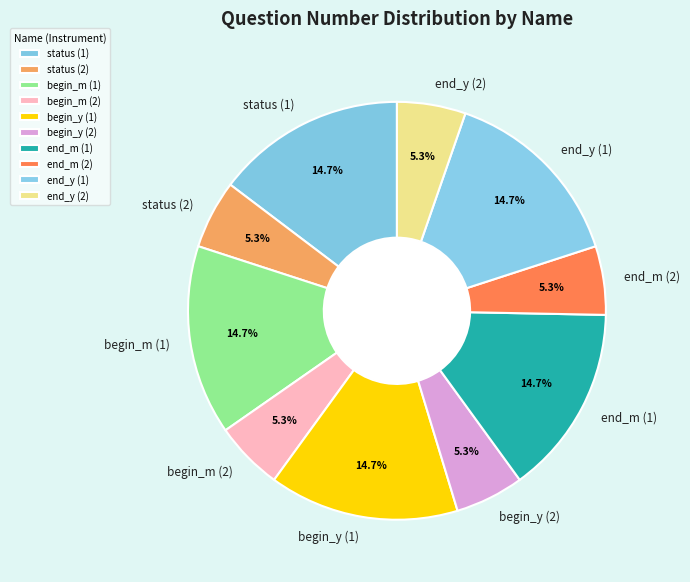

Does any single category account for the majority?

No